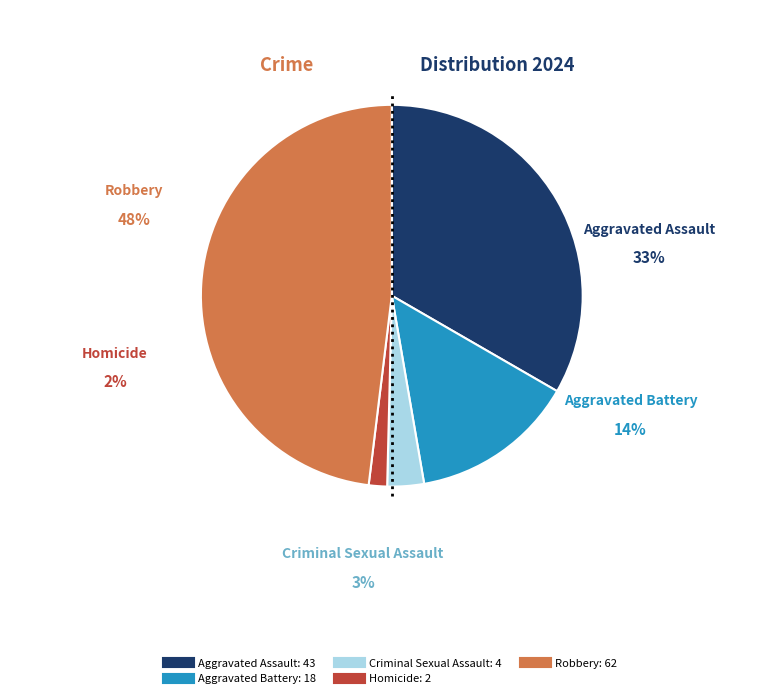

Which slice is the smallest?

Homicide